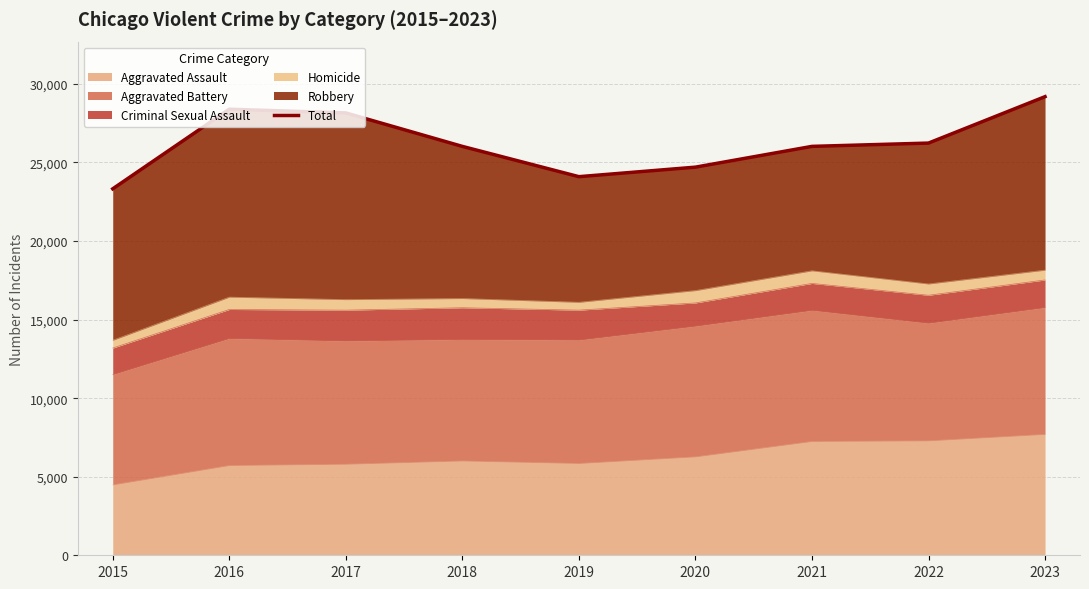

The value at 2018 is 41210. True or false?

False